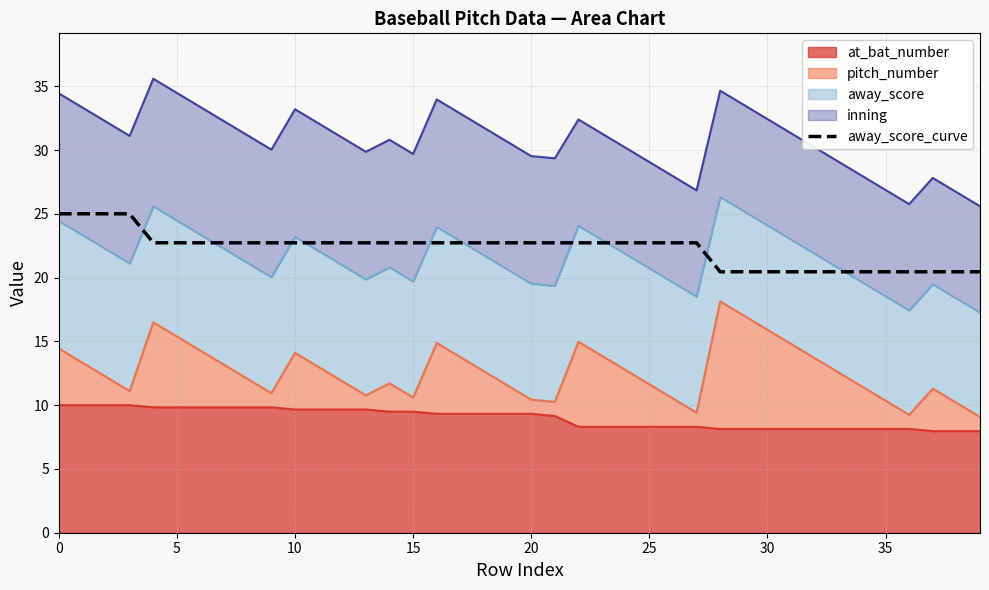

Which label corresponds to the smallest value in the chart?

28